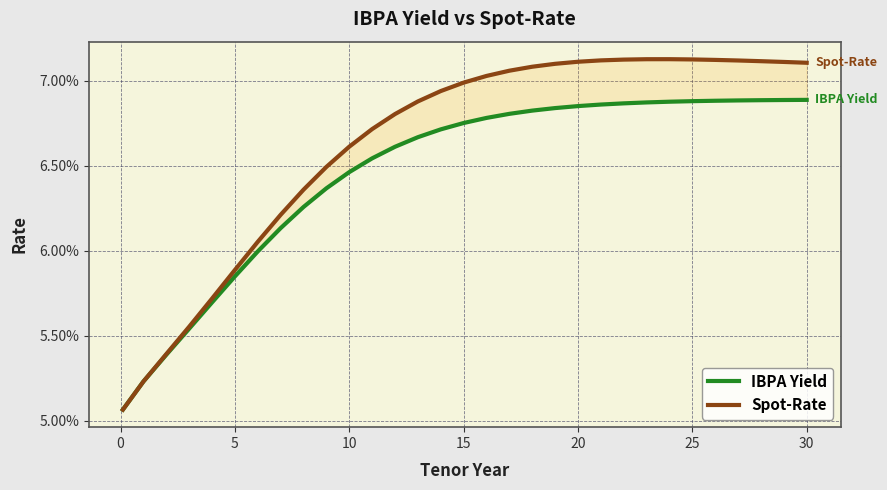

True or false: Spot-Rate and IBPA Yield cross at least once.

False